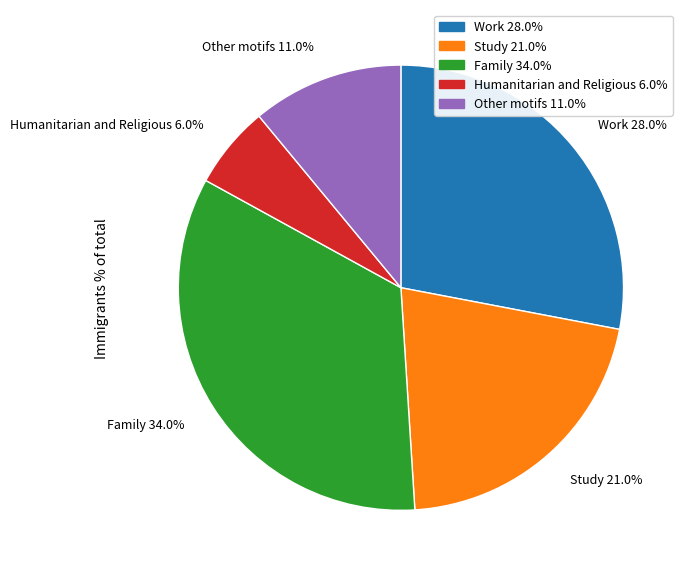

Is there a majority slice in this chart?

No